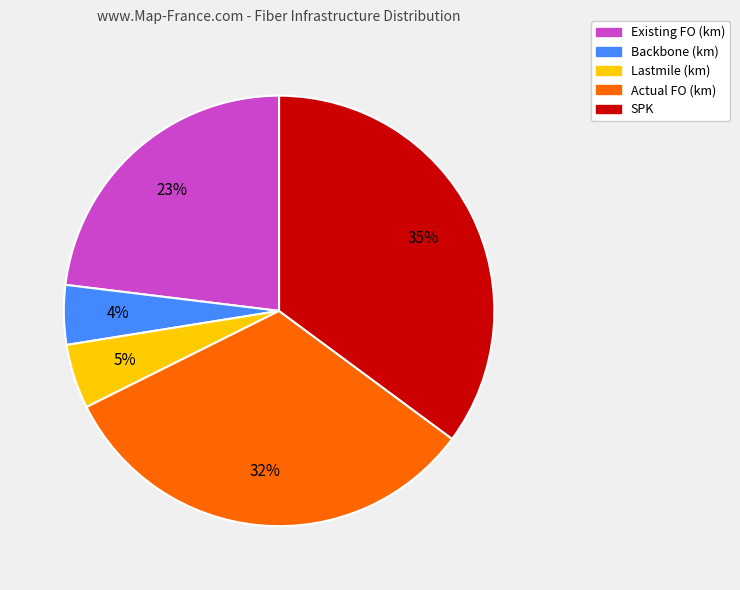

Does Existing FO (km) account for over 50% of the chart?

No